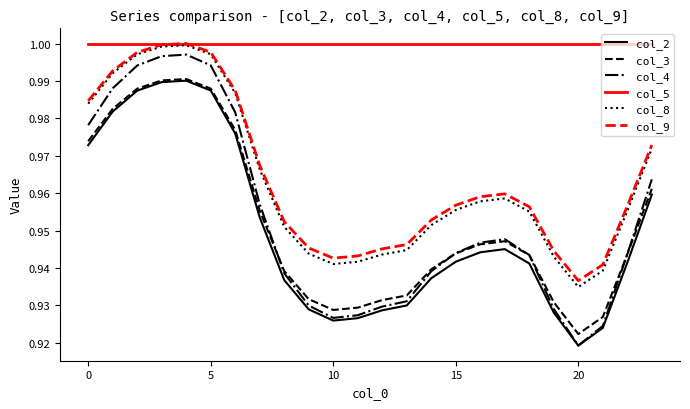

In col_3, how many points are lower than both neighbors (excluding endpoints)?

2